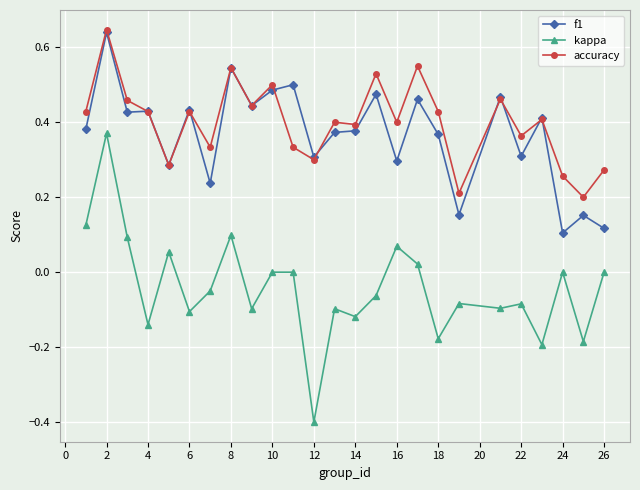

True or false: kappa and accuracy intersect in this chart.

False